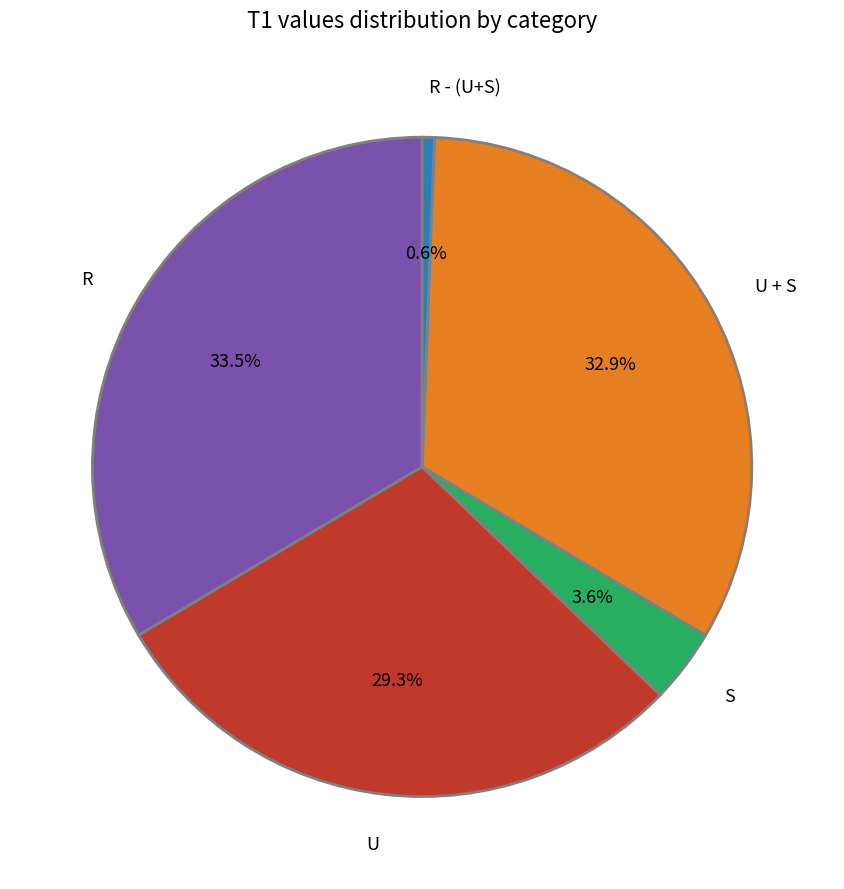

How many slices are in this pie chart?

5